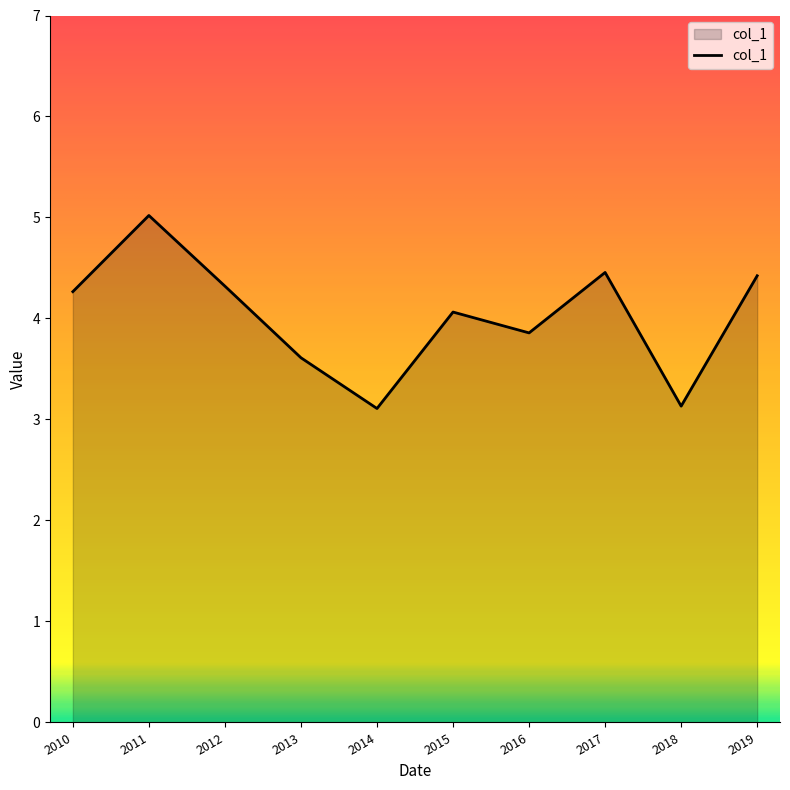

What is the ratio of the value at 2017 to the value at 2013?

1.2